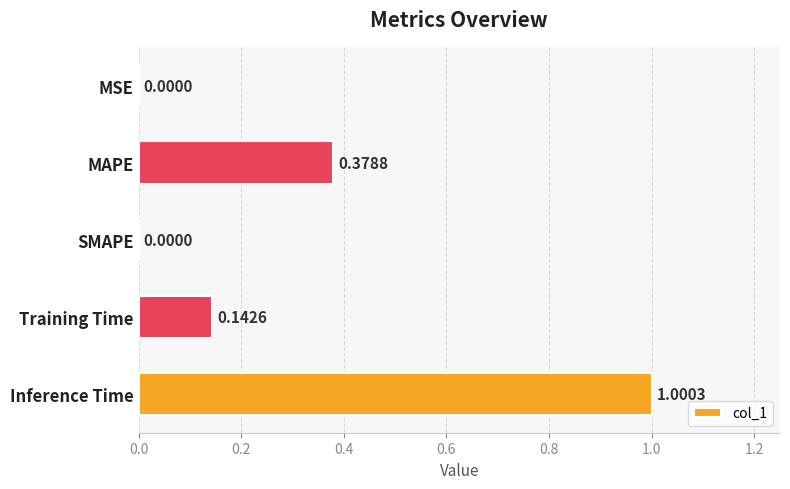

What is the sum of all values?

1.5